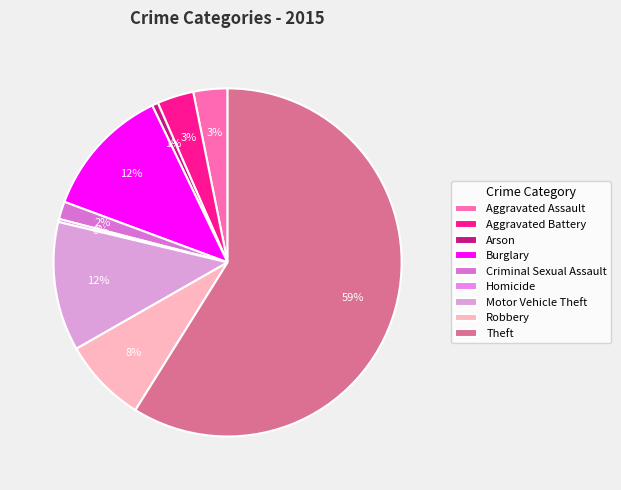

Count the number of slices in the pie.

9